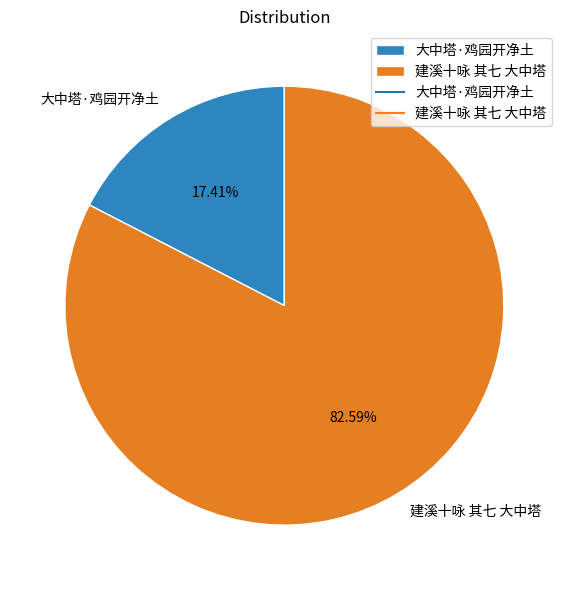

Rank the categories by value from highest to lowest.

建溪十咏 其七 大中塔, 大中塔·鸡园开净土